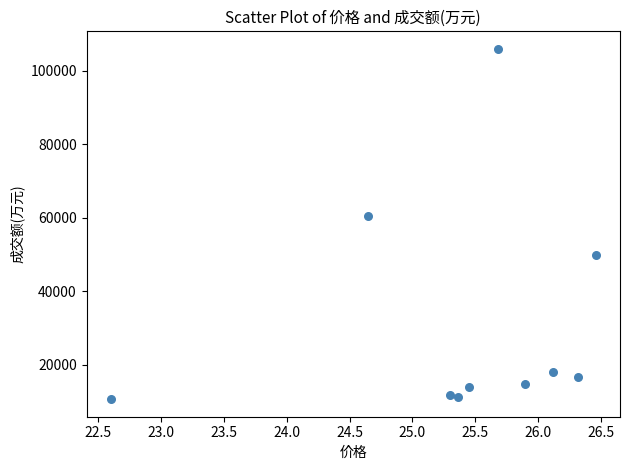

What is the average Y value?

31349